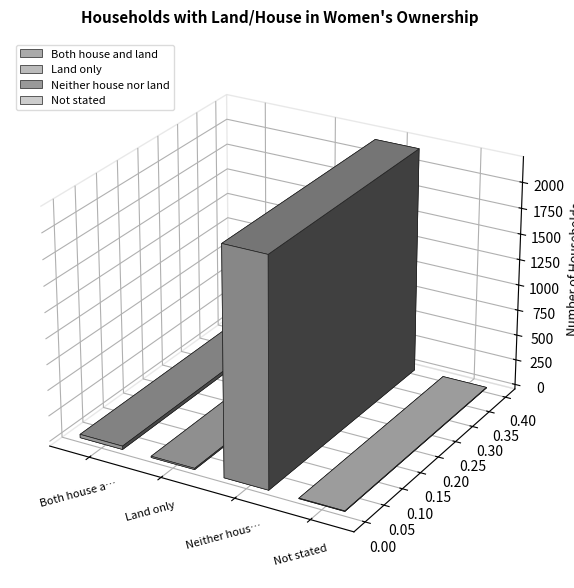

What is the change in value from Neither house nor land to Not stated?

-2195